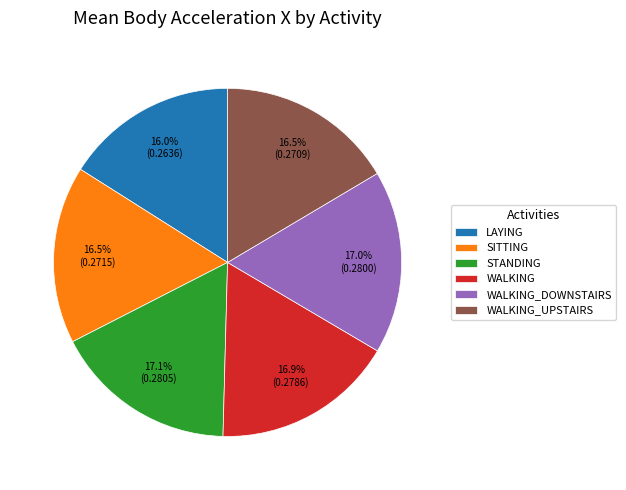

How much of the chart is everything except STANDING?

82.9%